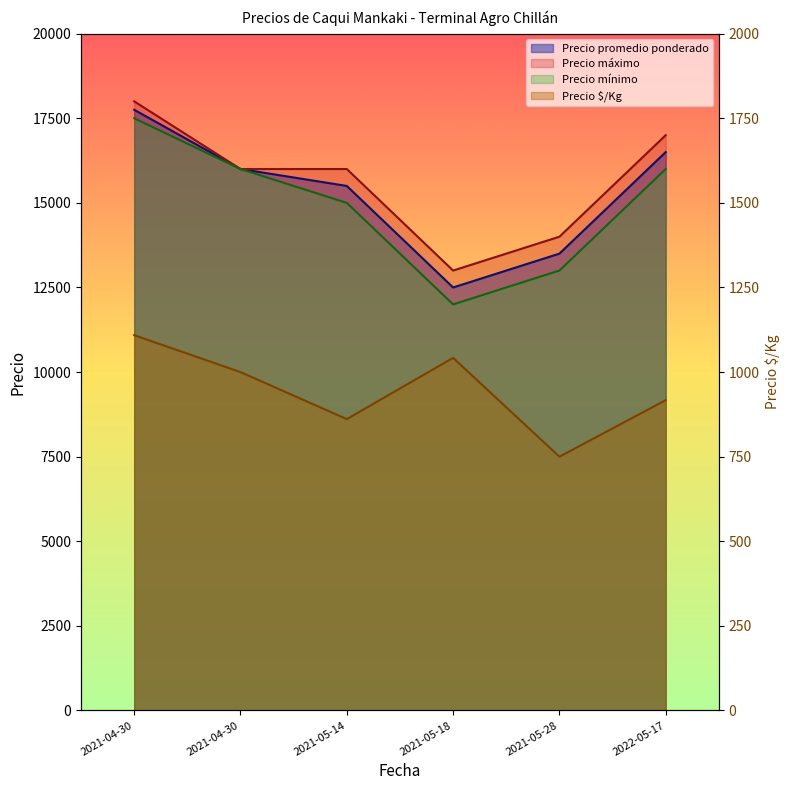

What is the average value of the Precio $/Kg series?

946